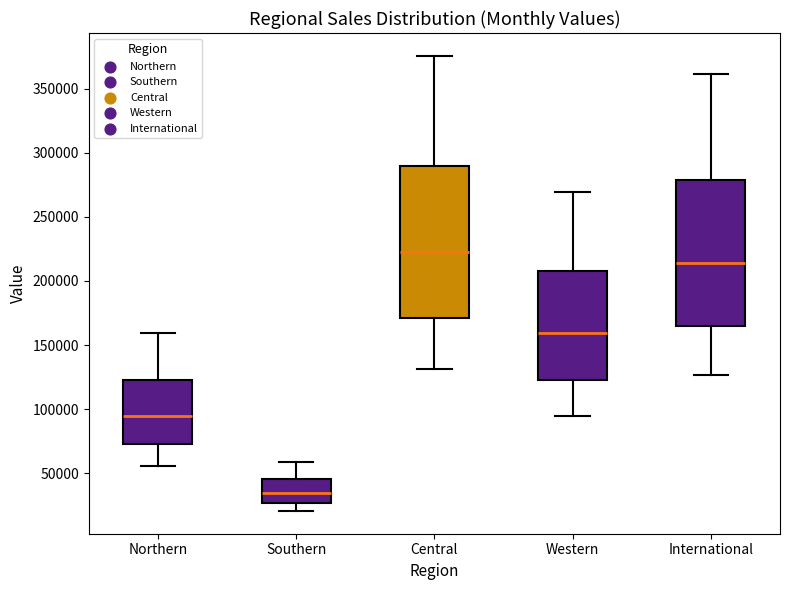

Which box has the highest median line?

Central